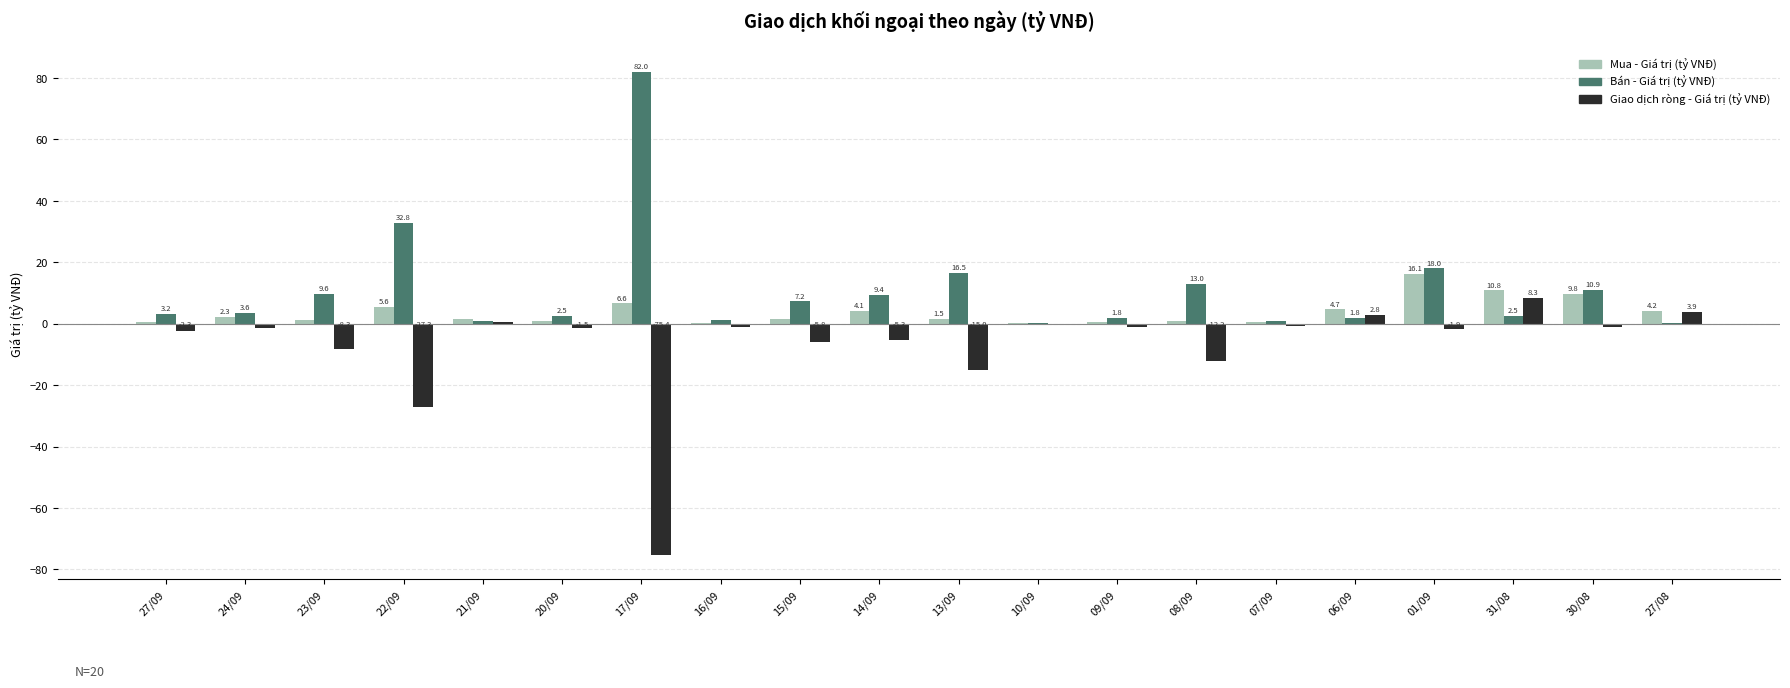

Which series changed the most between 27/09 and 30/08?

Mua - Giá trị (tỷ VNĐ)